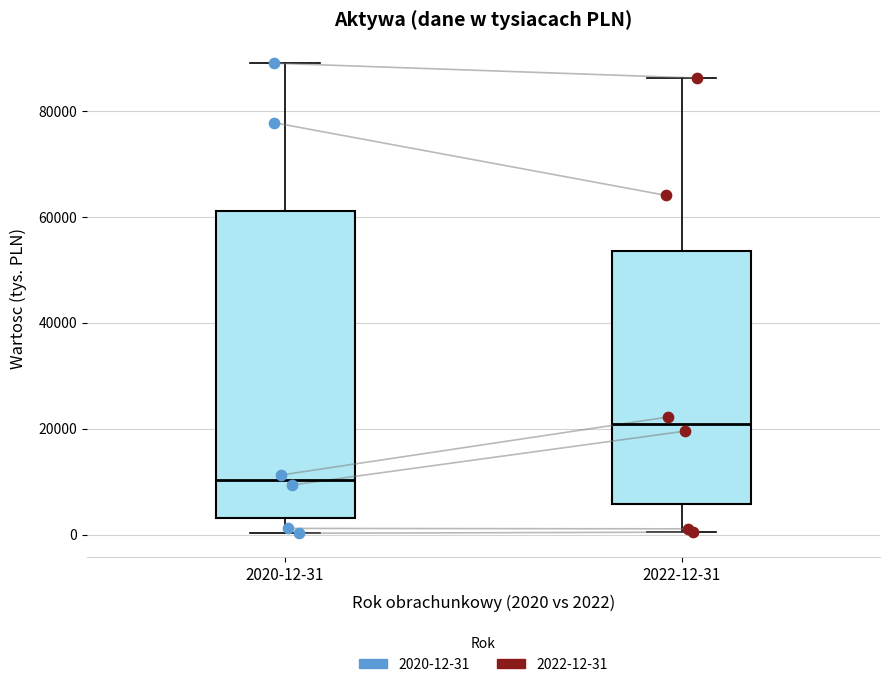

Which box's median line is the highest?

2022-12-31